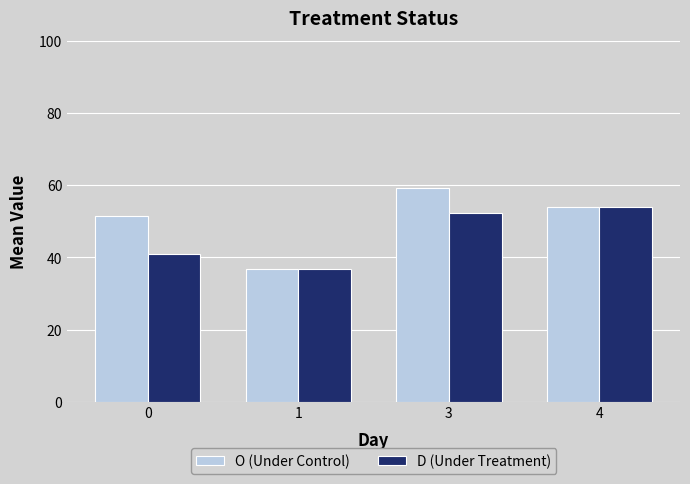

How many values in the D (Under Treatment) series exceed 52?

2